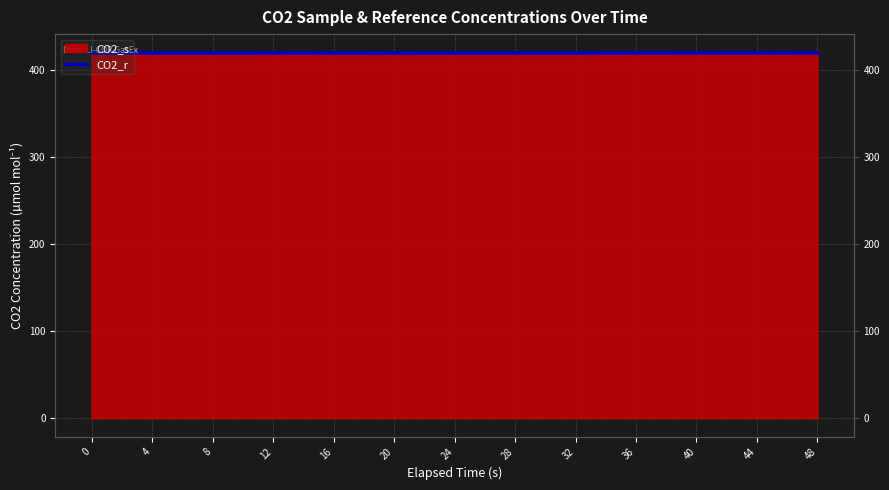

Is it true that the value at 36 is 546.9?

False